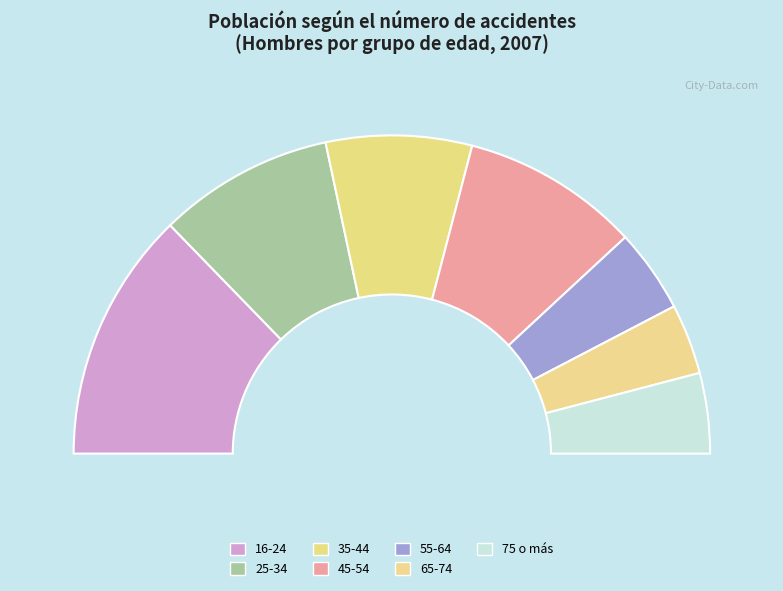

Which slice is the smallest?

65-74